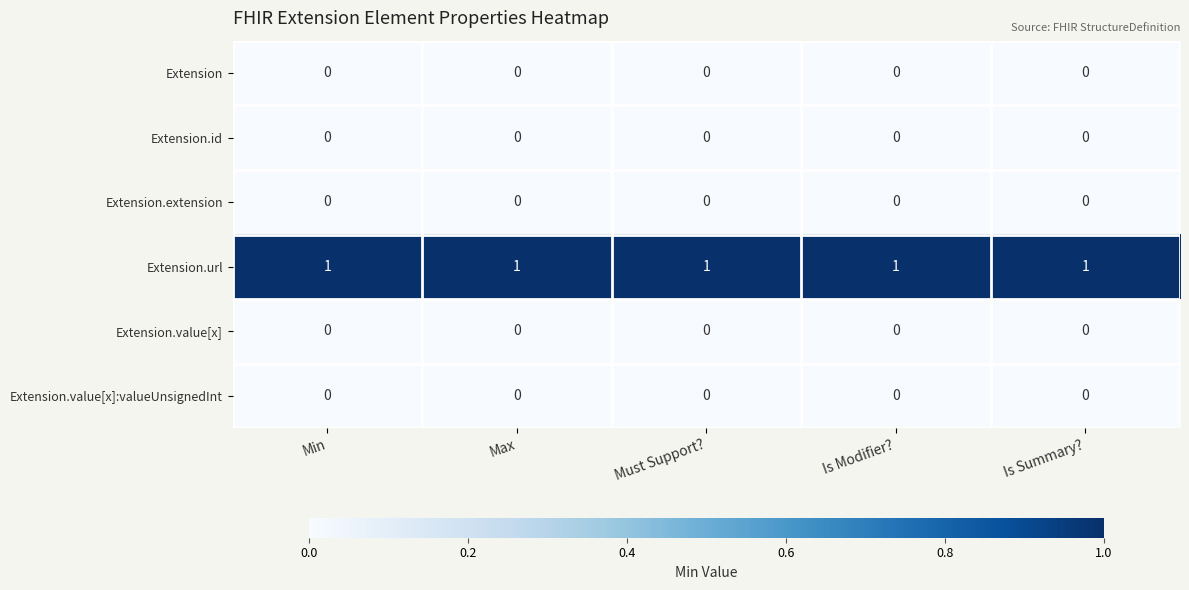

Which series has the largest total across all categories?

Extension.url